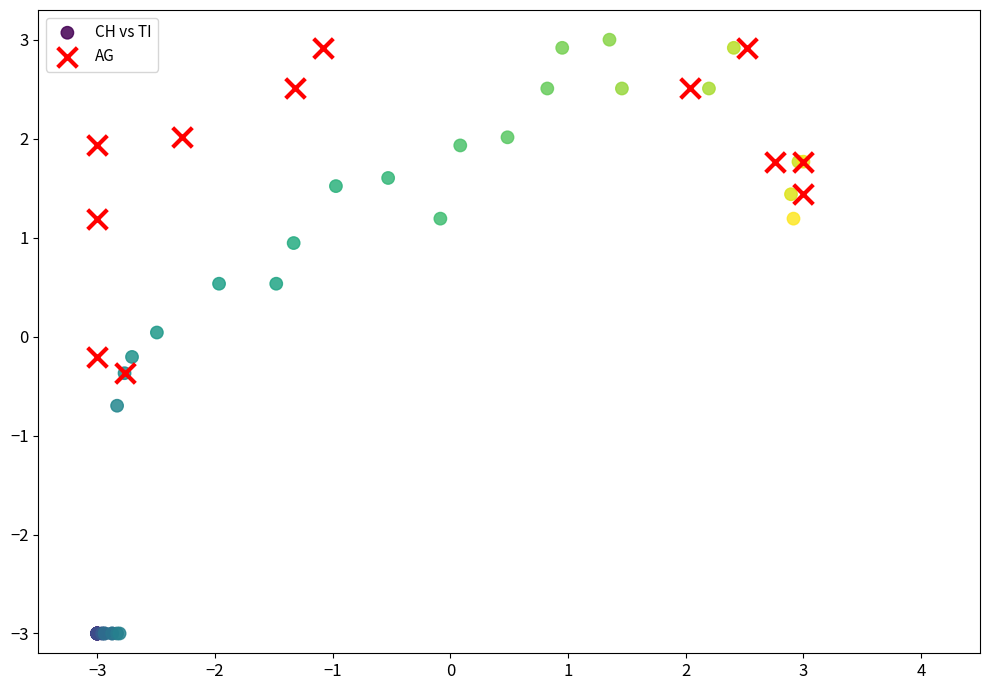

Which series contains the lowest Y value?

CH vs TI